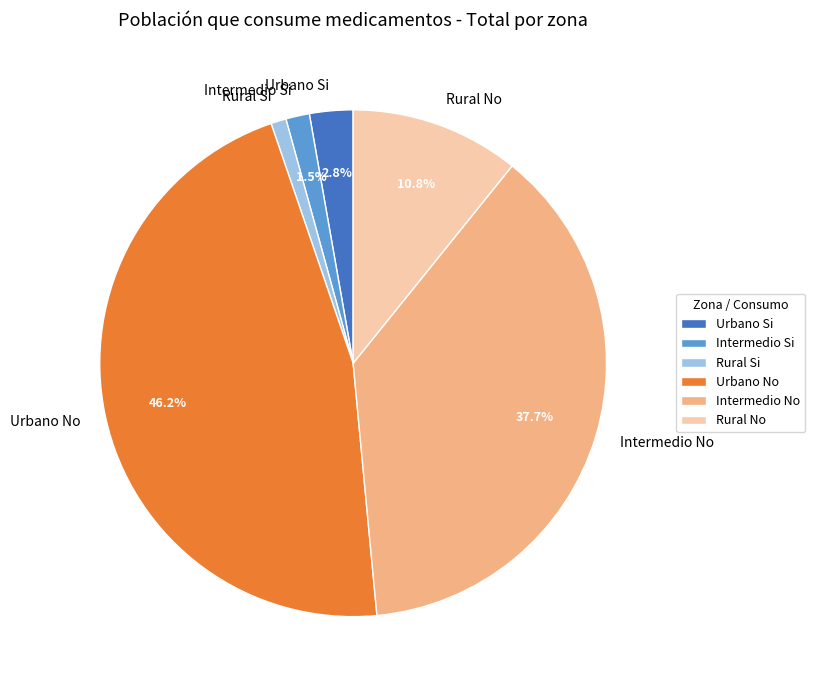

Which slice is the smallest?

Rural Si